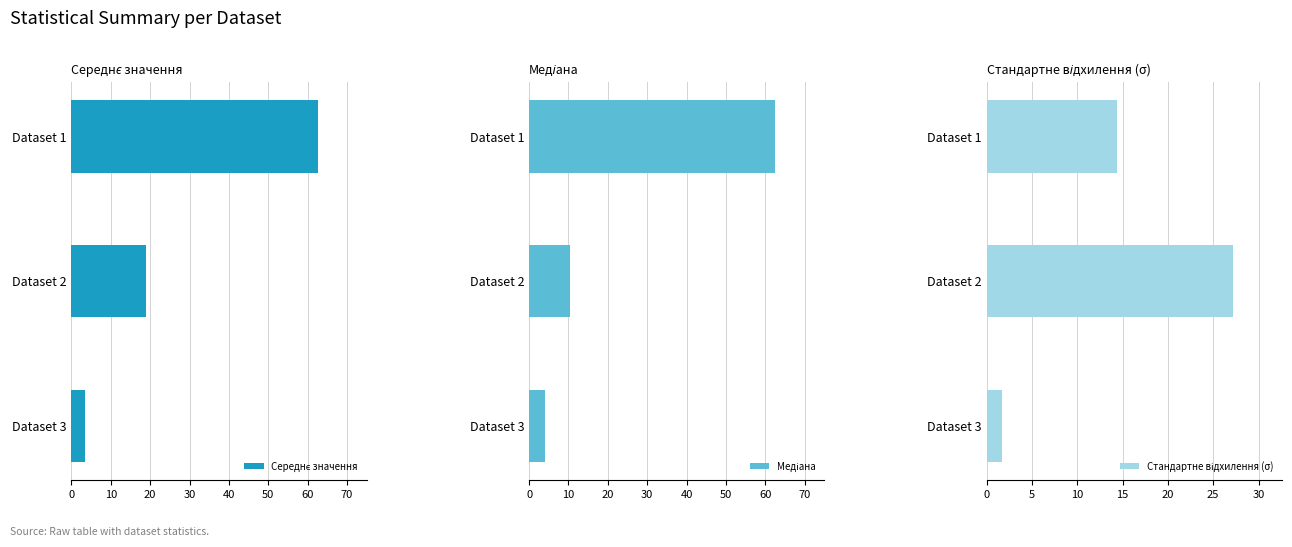

The value of Стандартне відхилення (σ) at Dataset 1 is 25.1. True or false?

False